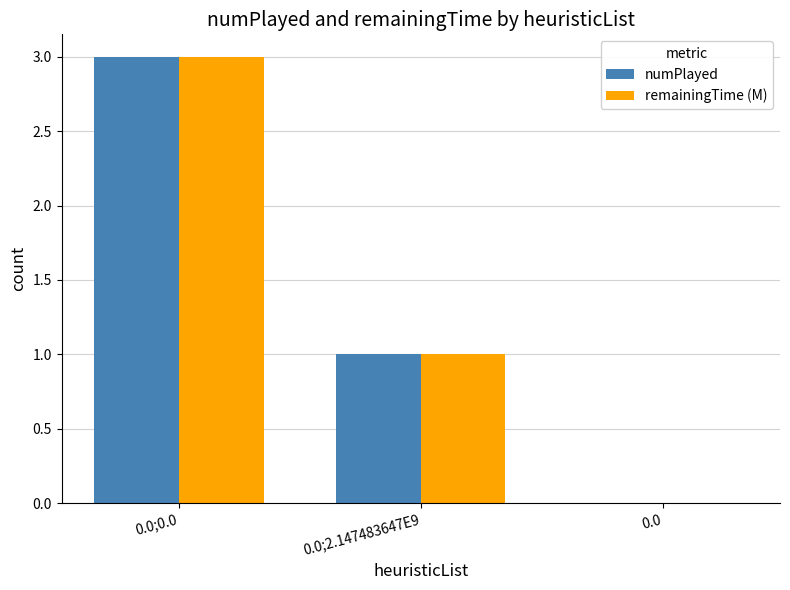

Reading left to right, list all the values displayed in this chart.

numPlayed: 0.0;0.0=3.0	0.0;2.147483647E9=1.0	0.0=0.0
remainingTime (M): 0.0;0.0=3.0	0.0;2.147483647E9=1.0	0.0=0.0